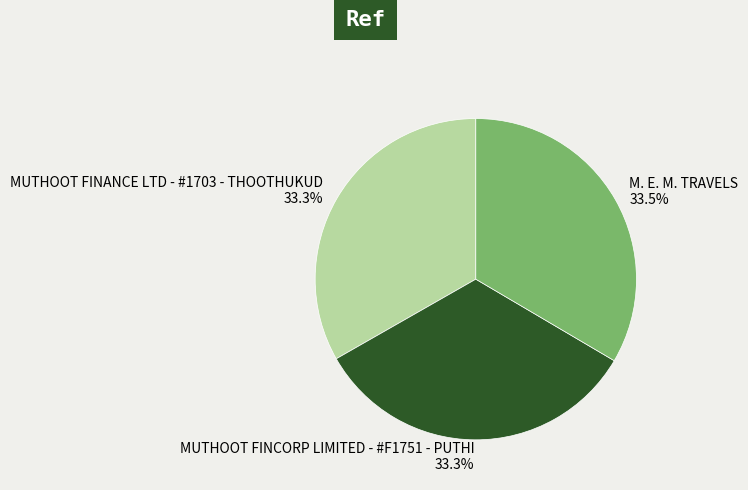

How many segments does this pie chart have?

3